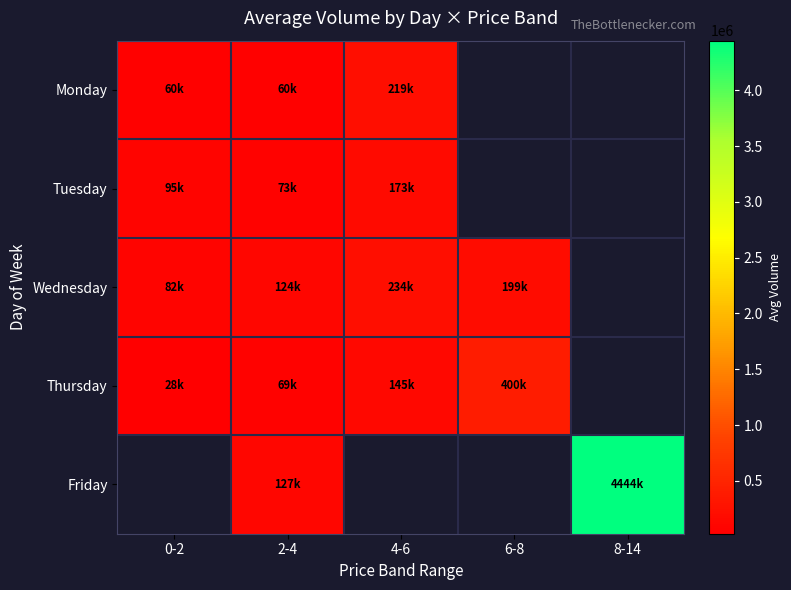

Which has a higher value, 2-4 or 4-6?

4-6